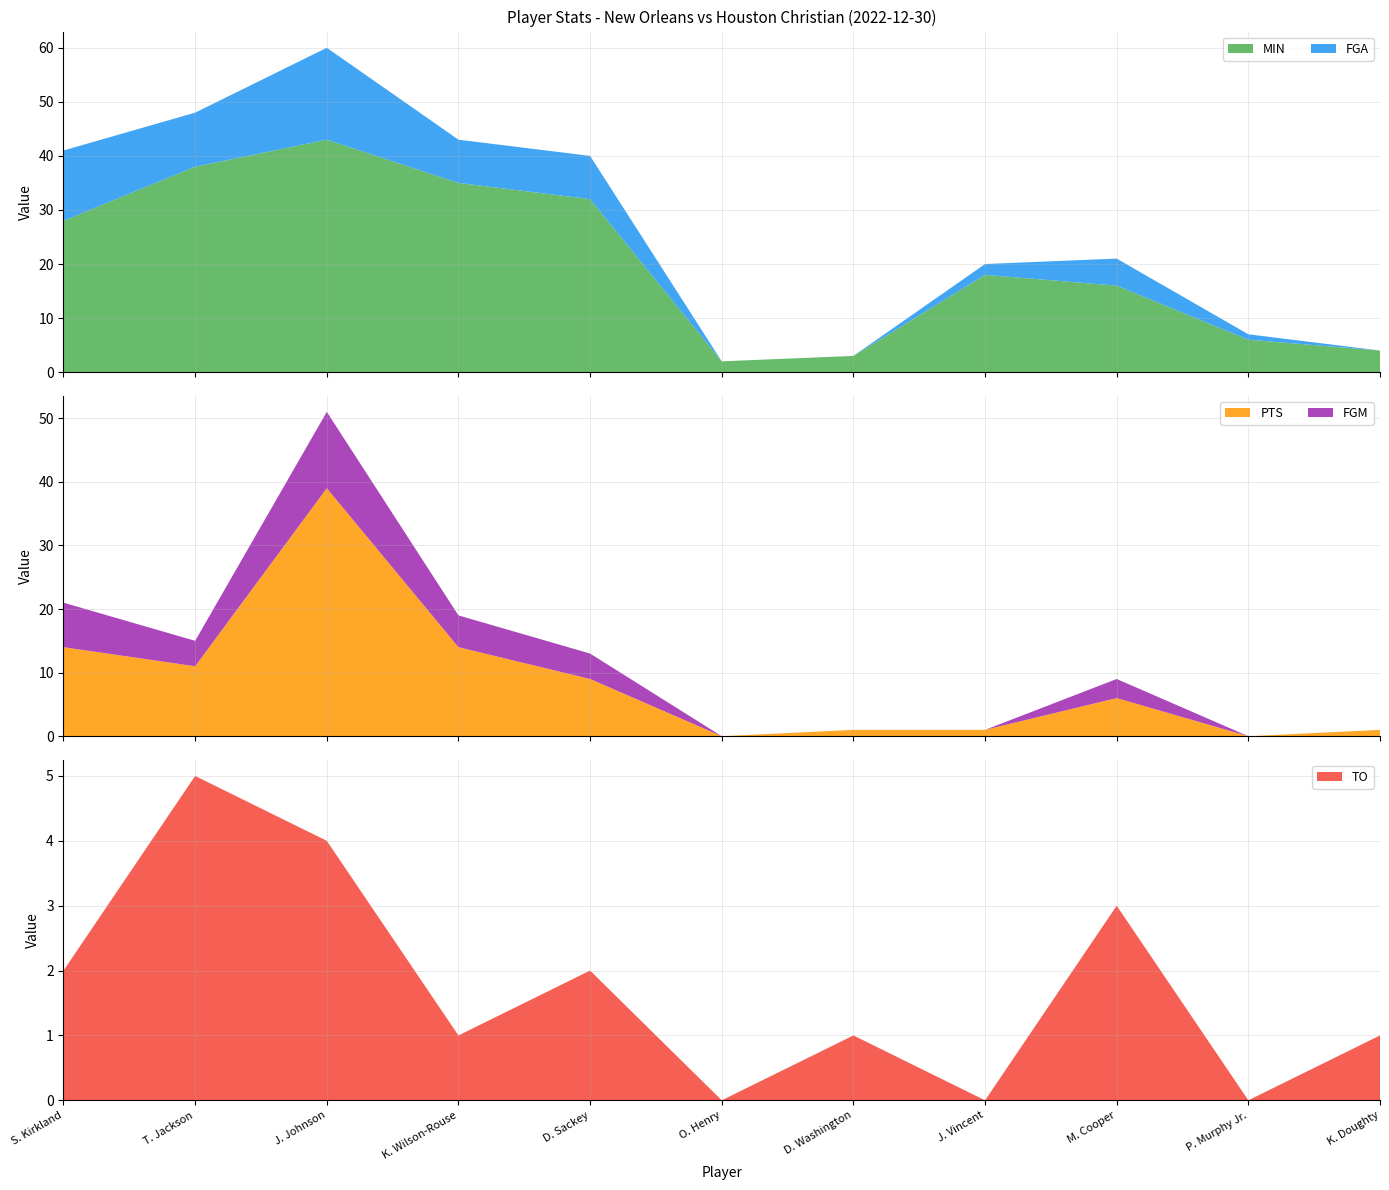

Reading right to left, extract all data points from this chart.

MIN: K. Doughty=4	P. Murphy Jr.=6	M. Cooper=16	J. Vincent=18	D. Washington=3	O. Henry=2	D. Sackey=32	K. Wilson-Rouse=35	J. Johnson=43	T. Jackson=38	S. Kirkland=28
FGA: K. Doughty=0	P. Murphy Jr.=1	M. Cooper=5	J. Vincent=2	D. Washington=0	O. Henry=0	D. Sackey=8	K. Wilson-Rouse=8	J. Johnson=17	T. Jackson=10	S. Kirkland=13
PTS: K. Doughty=1	P. Murphy Jr.=0	M. Cooper=6	J. Vincent=1	D. Washington=1	O. Henry=0	D. Sackey=9	K. Wilson-Rouse=14	J. Johnson=39	T. Jackson=11	S. Kirkland=14
FGM: K. Doughty=0	P. Murphy Jr.=0	M. Cooper=3	J. Vincent=0	D. Washington=0	O. Henry=0	D. Sackey=4	K. Wilson-Rouse=5	J. Johnson=12	T. Jackson=4	S. Kirkland=7
TO: K. Doughty=1	P. Murphy Jr.=0	M. Cooper=3	J. Vincent=0	D. Washington=1	O. Henry=0	D. Sackey=2	K. Wilson-Rouse=1	J. Johnson=4	T. Jackson=5	S. Kirkland=2